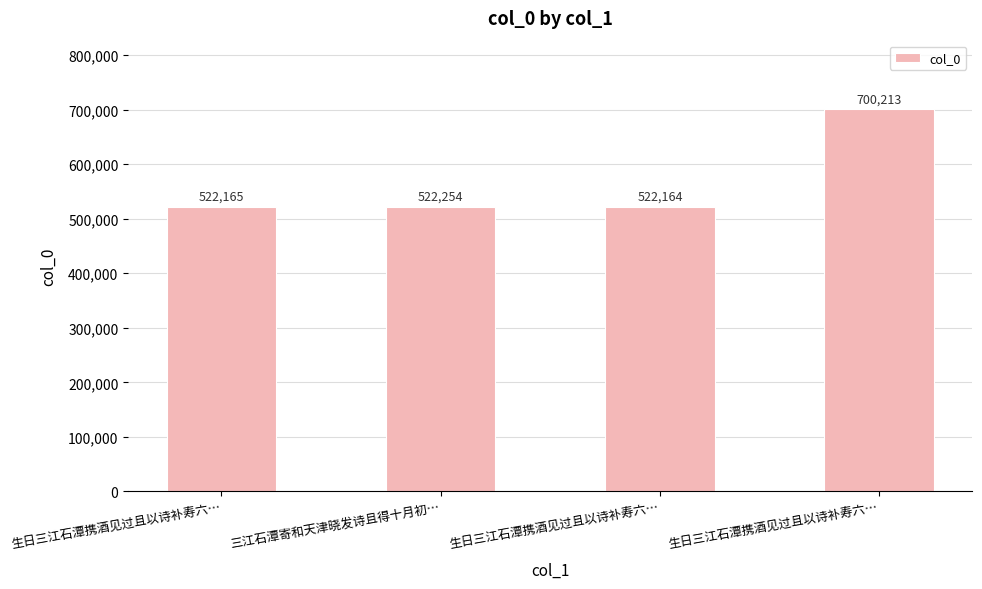

At which category does the chart reach its minimum across all series?

生日三江石潭携酒见过且以诗补寿六…